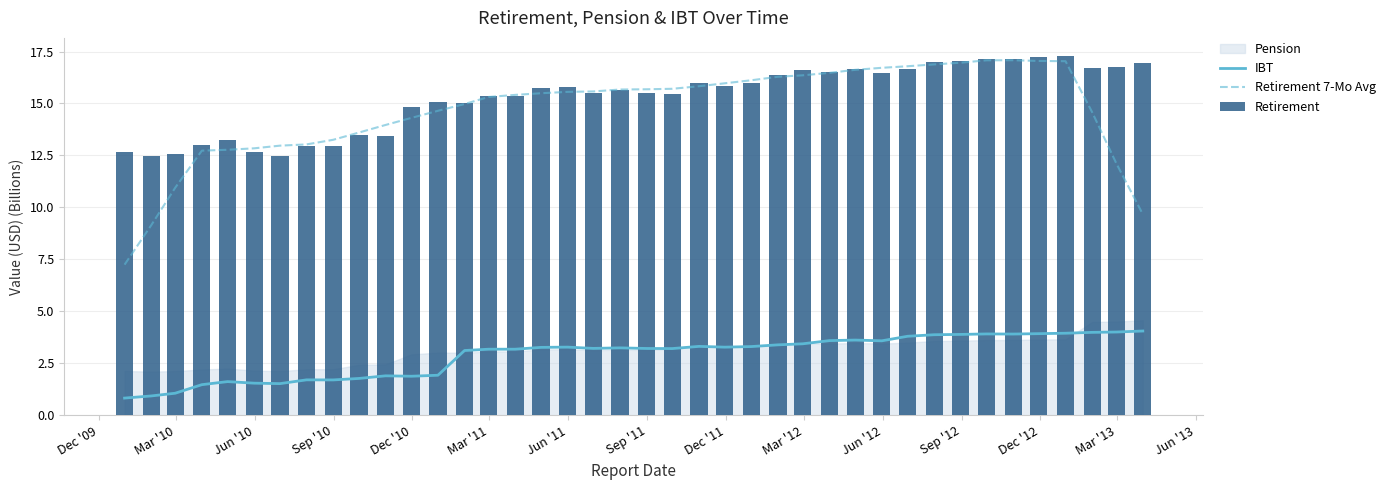

Reading left to right, list all the values displayed in this chart.

IBT: 0.8	0.9	1.1	1.5	1.6	1.5	1.5	1.7	1.7	1.8	1.9	1.9	1.9	3.1	3.2	3.2	3.3	3.3	3.2	3.2	3.2	3.2	3.3	3.3	3.3	3.4	3.4	3.6	3.6	3.6	3.8	3.9	3.9	3.9	3.9	3.9	3.9	4.0	4.0	4.1
Retirement 7-Mo Avg: 7.2	9.1	10.9	12.7	12.8	12.8	13.0	13.0	13.3	13.6	14.0	14.3	14.6	15.0	15.3	15.4	15.5	15.6	15.6	15.7	15.7	15.7	15.8	16.0	16.1	16.3	16.4	16.5	16.6	16.7	16.8	16.9	17.0	17.1	17.1	17.0	17.0	14.6	12.1	9.7
Retirement: 12.7	12.5	12.6	13.0	13.3	12.7	12.5	13.0	12.9	13.5	13.4	14.8	15.1	15.0	15.3	15.3	15.8	15.8	15.5	15.6	15.5	15.5	16.0	15.8	16.0	16.4	16.6	16.5	16.6	16.5	16.7	17.0	17.1	17.2	17.1	17.2	17.3	16.7	16.8	17.0